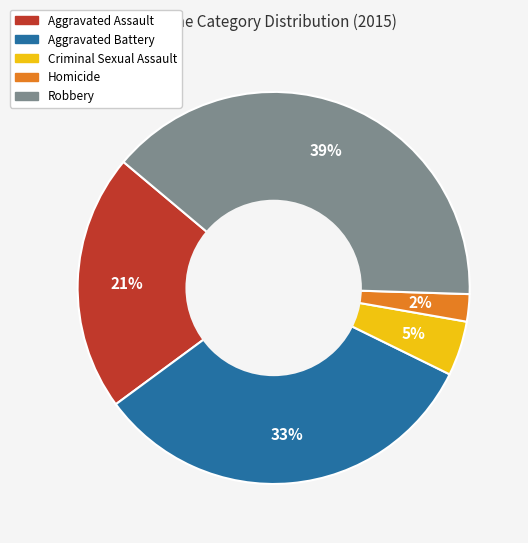

The Robbery slice represents 39% of the pie. True or false?

True